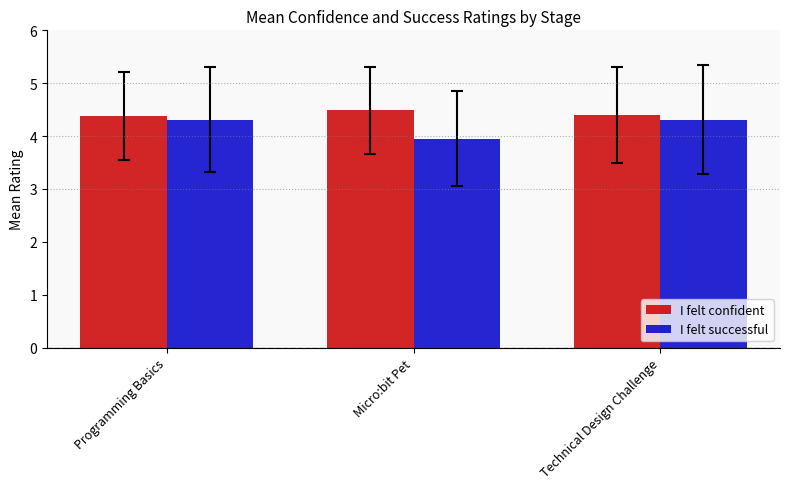

Is the value of I felt successful at Technical Design Challenge greater than the value of I felt confident at Technical Design Challenge?

No